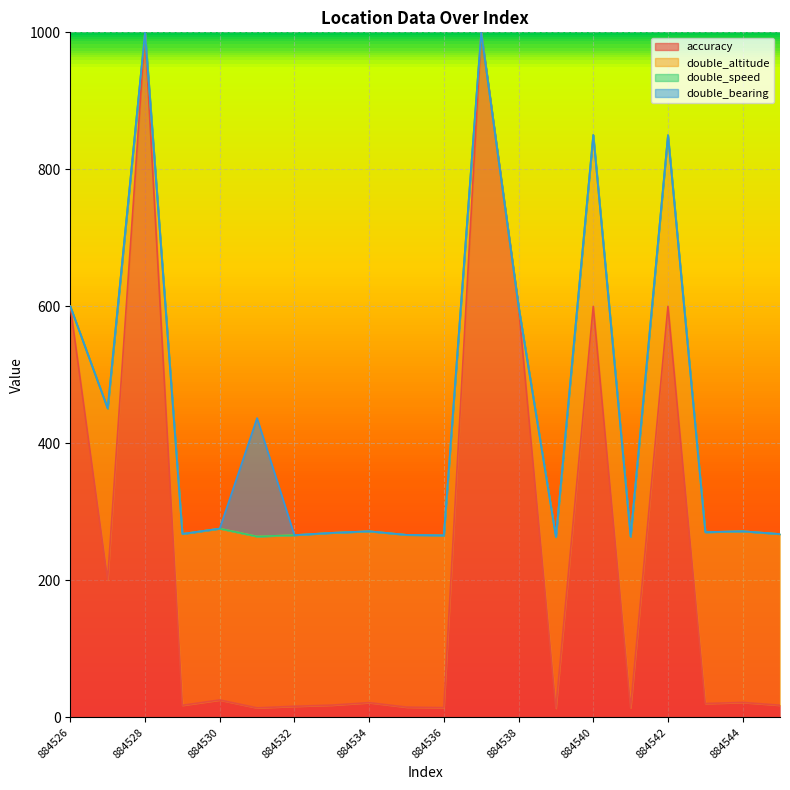

What are all the series names shown in the legend?

accuracy, double_altitude, double_speed, double_bearing